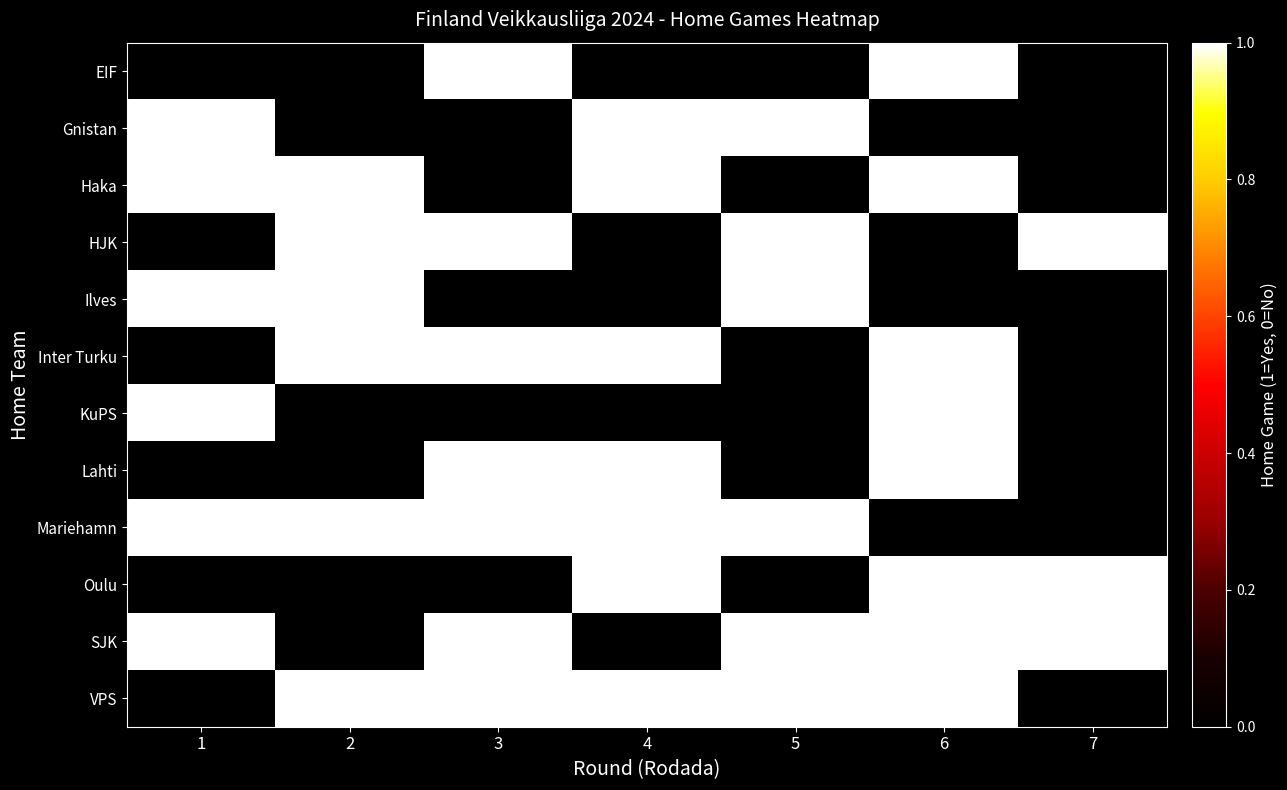

True or false: Lahti has a value of 2 at 4.

False